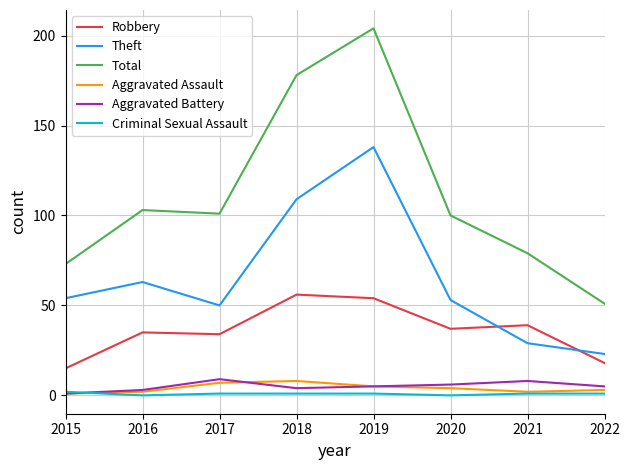

Which series changed the most between 2016 and 2021?

Theft